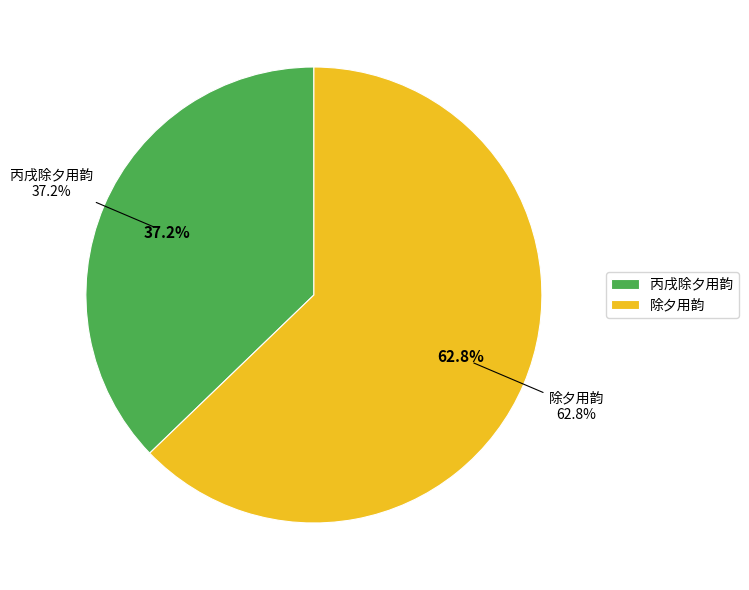

How many segments does this pie chart have?

2